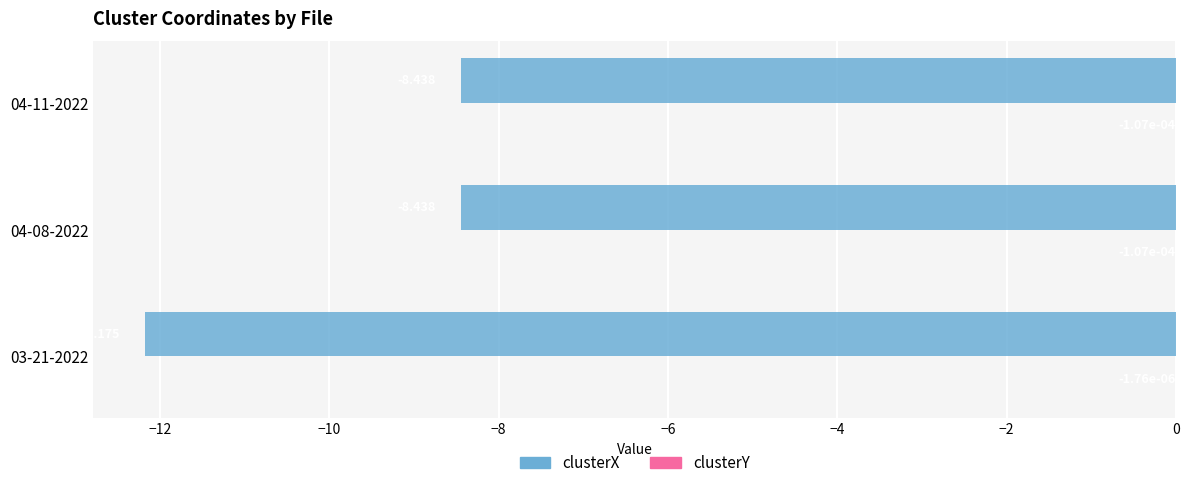

Which series changed the most between 03-21-2022 and 04-11-2022?

clusterX